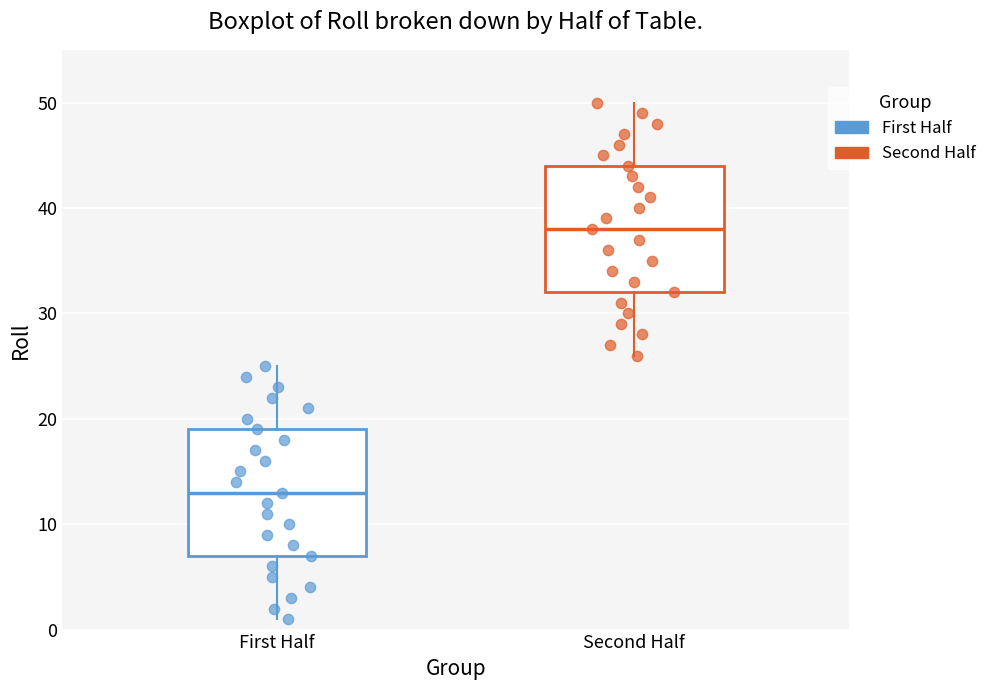

Where does the upper whisker of the box for Second Half end on the y-axis? The values are not printed on the chart, so give them approximately, as read against the axis.

50